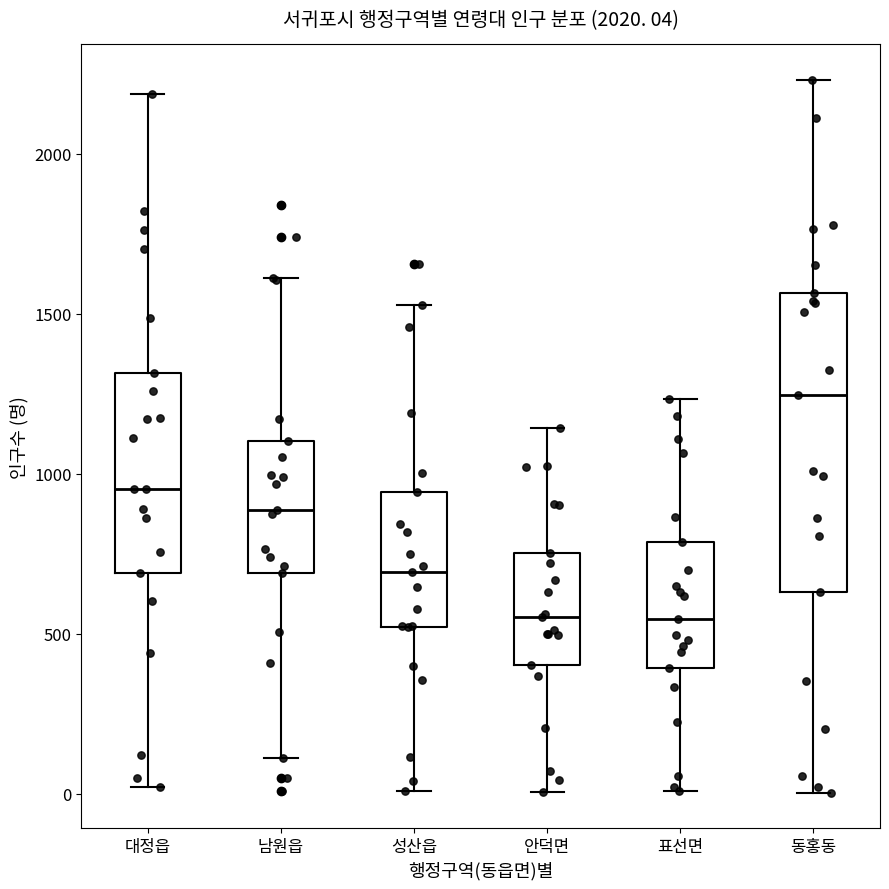

Which box is the tallest, from its lower edge to its upper edge?

동홍동